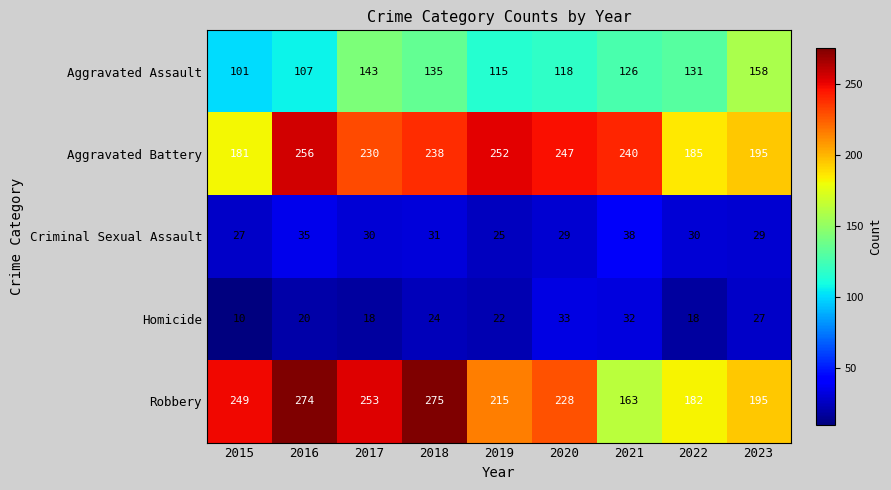

At which category does the chart reach its peak across all series?

2018